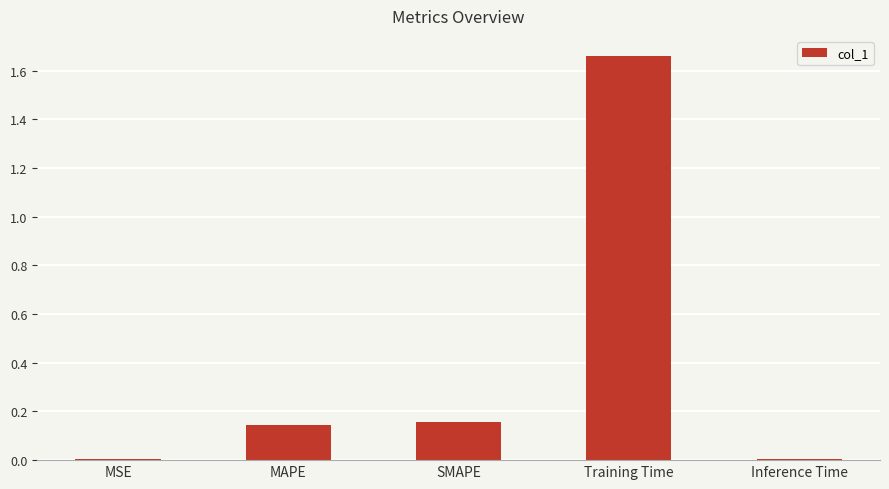

Is it true that the value at Training Time is 2.9?

False